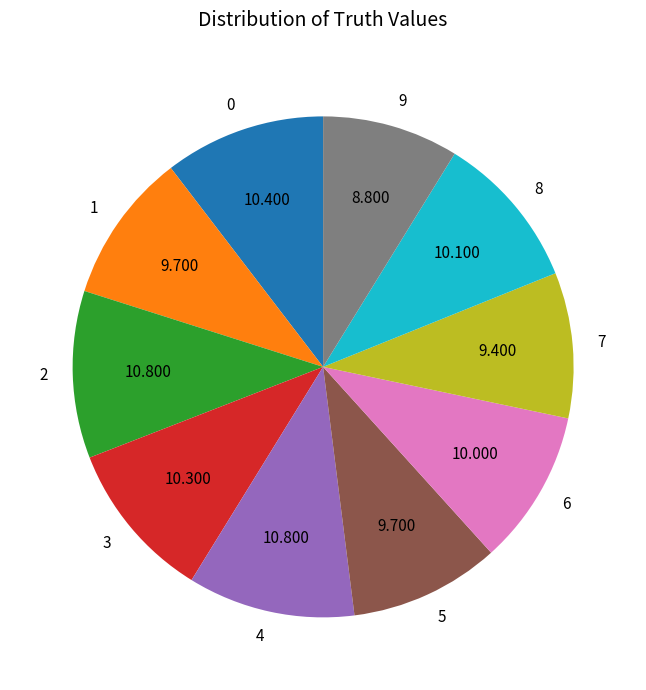

Is it true that 6 is 10% of the pie?

True